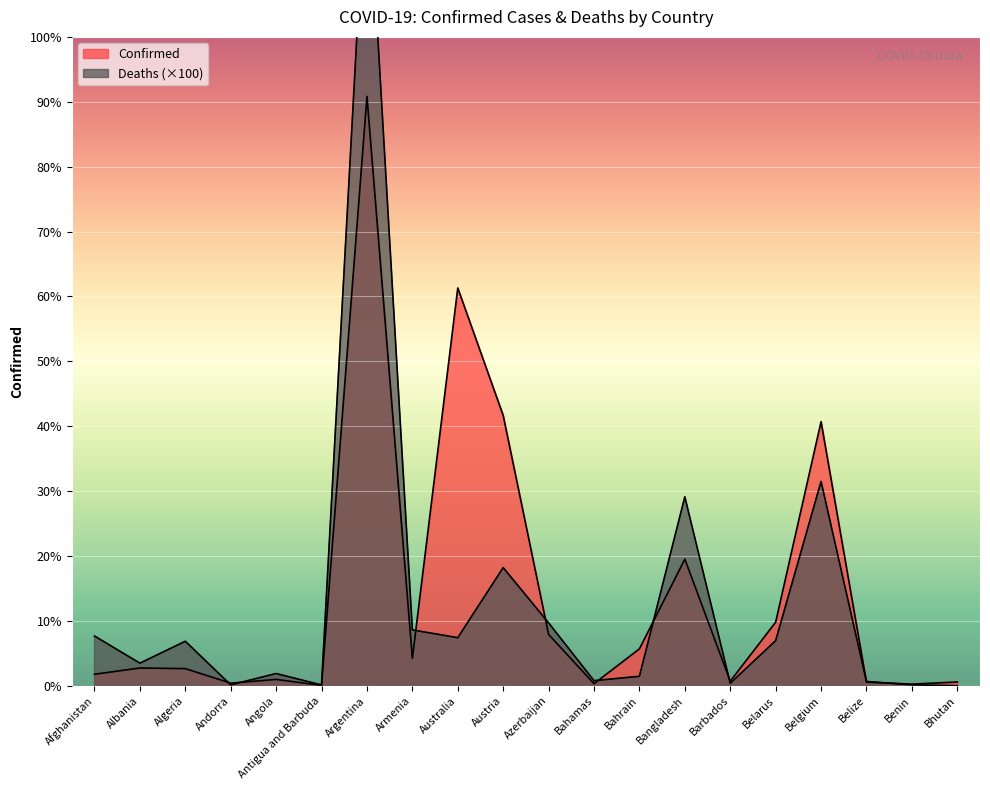

What is the difference between the highest and lowest values at Angola?

90713